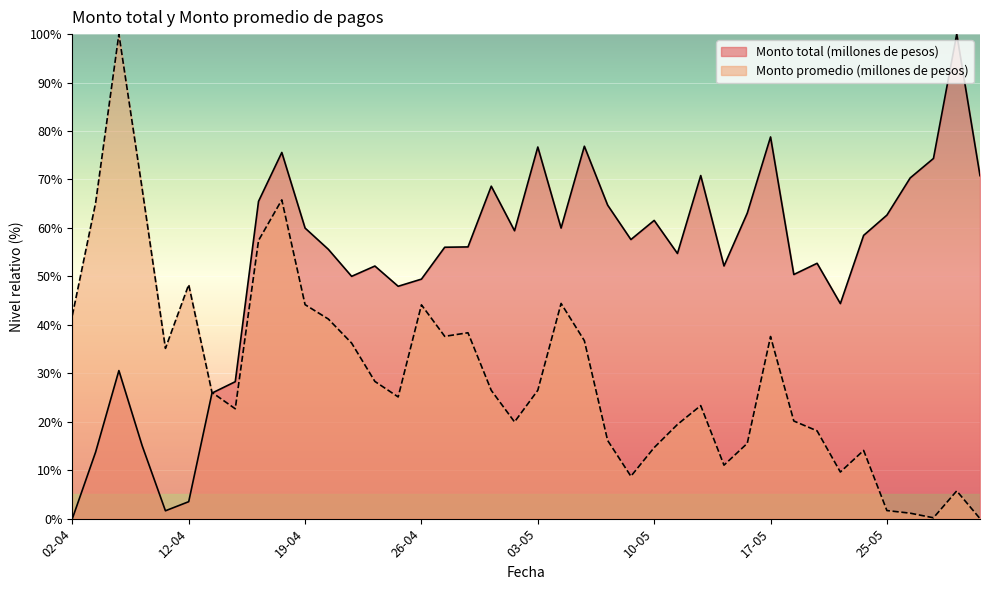

Is the value of Monto total (millones de pesos) at 27-05 greater than the value of Monto promedio (millones de pesos) at 14-04?

Yes